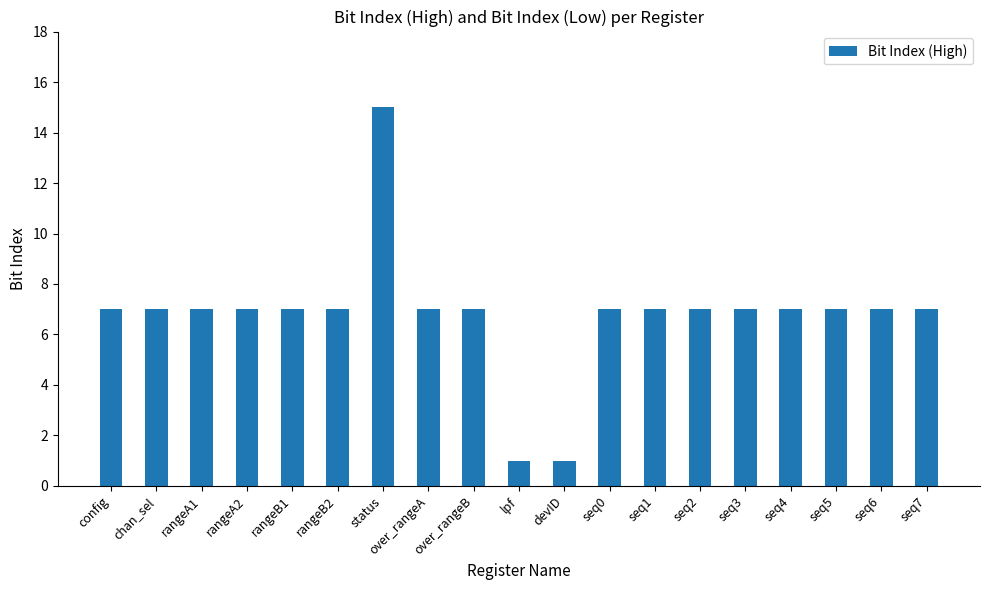

What is the sum of all values?

129